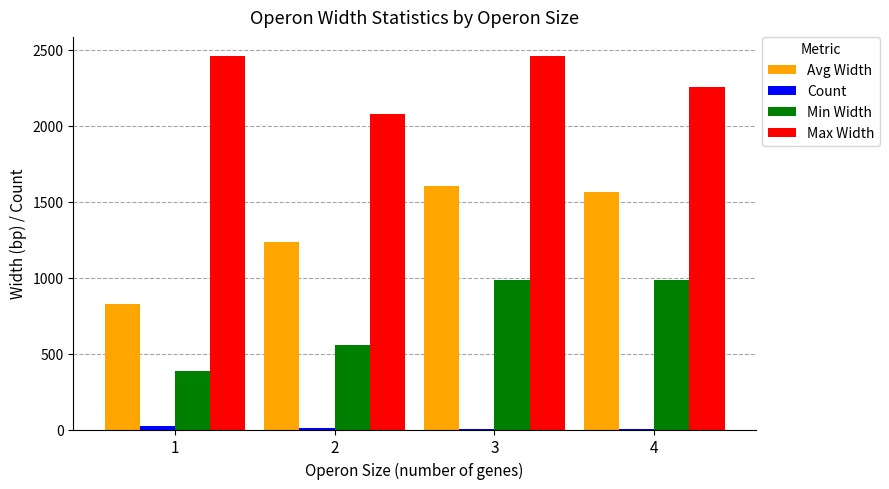

What is the sum of all Max Width values?

9259.0